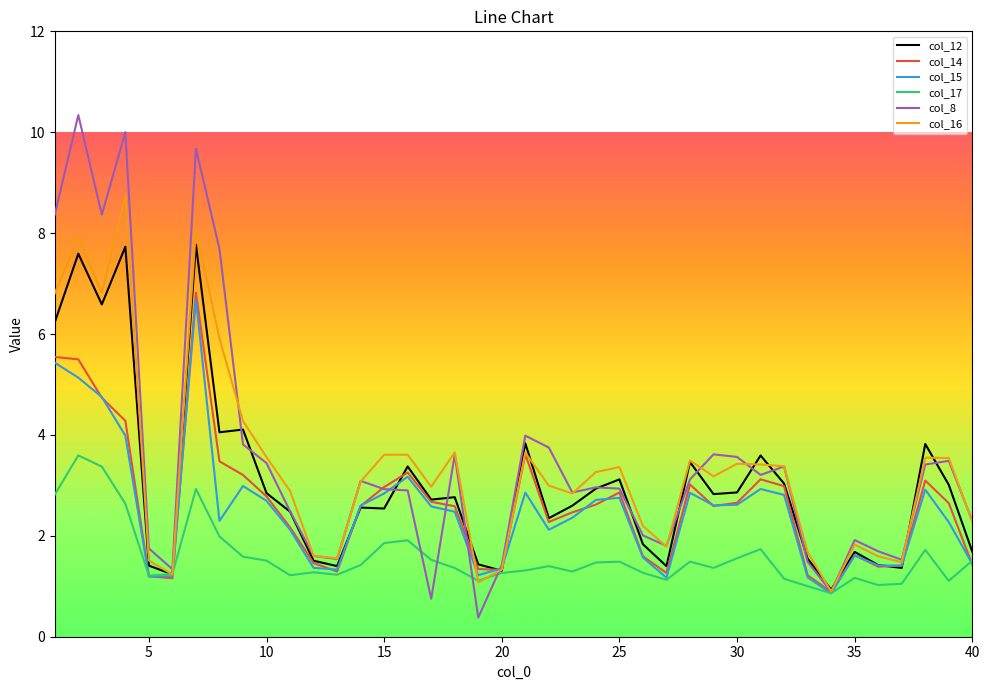

Which series has the widest spread of values?

col_8